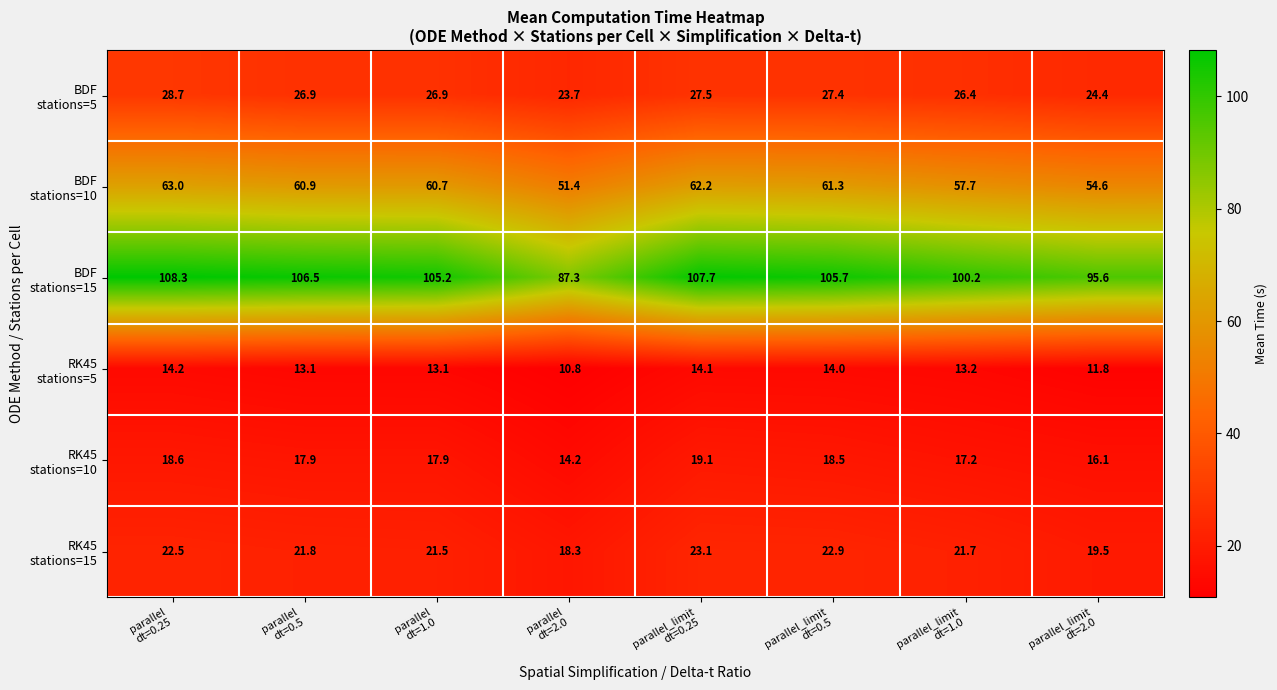

What is the maximum value shown in the chart?

108.3